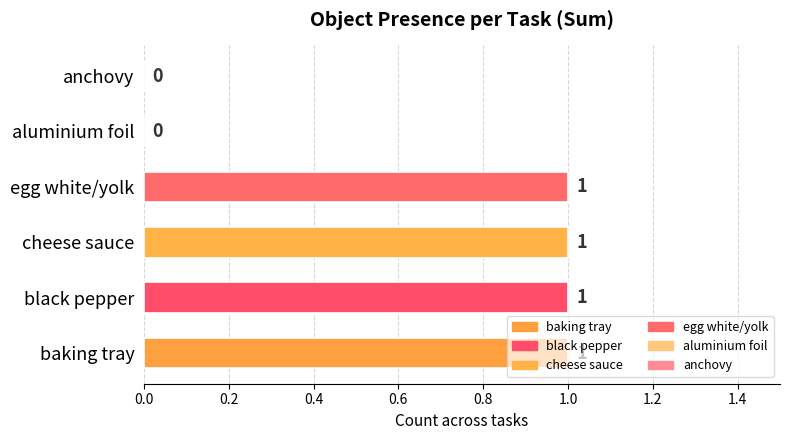

Between anchovy and baking tray, which is larger?

baking tray